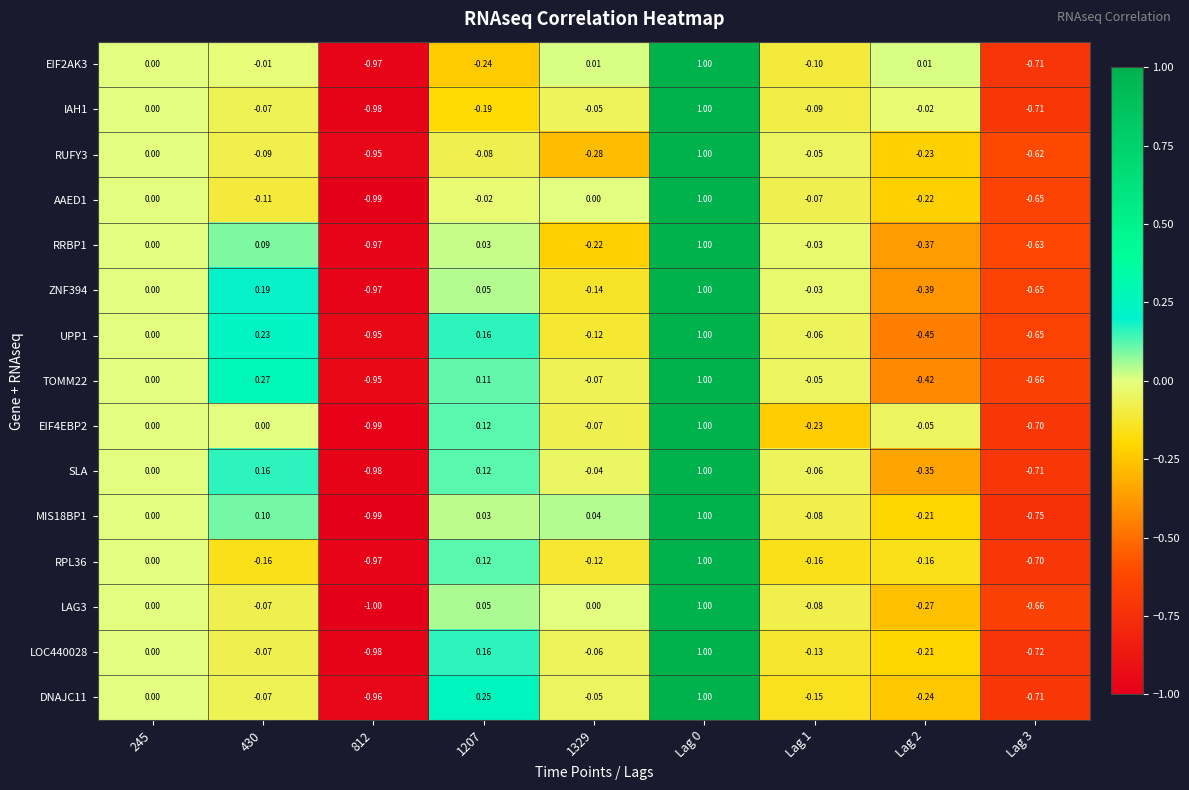

How many series are shown in this chart?

15